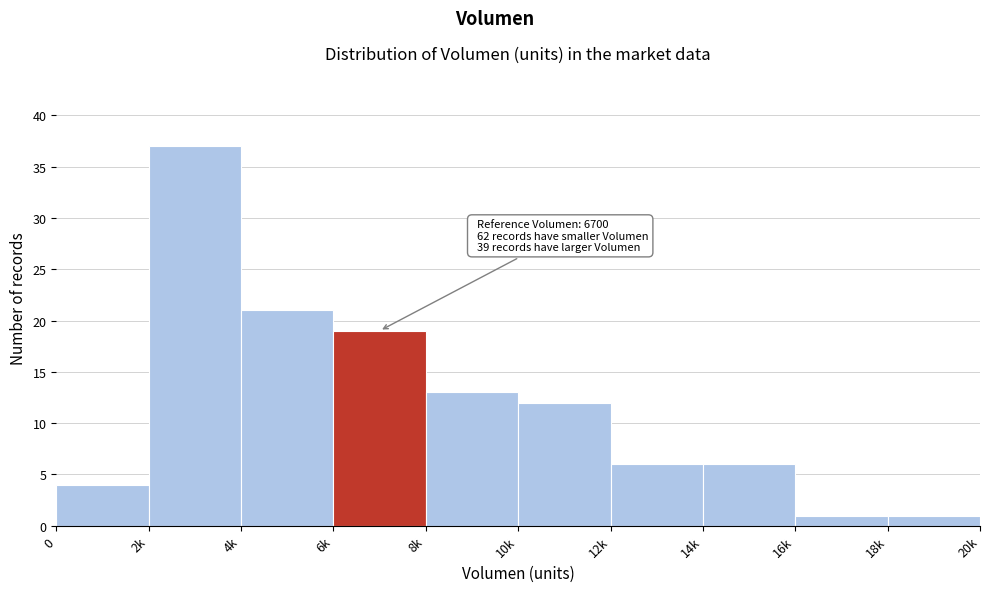

Reading left to right, list all the values displayed in this chart.

4	37	21	19	13	12	6	6	1	1